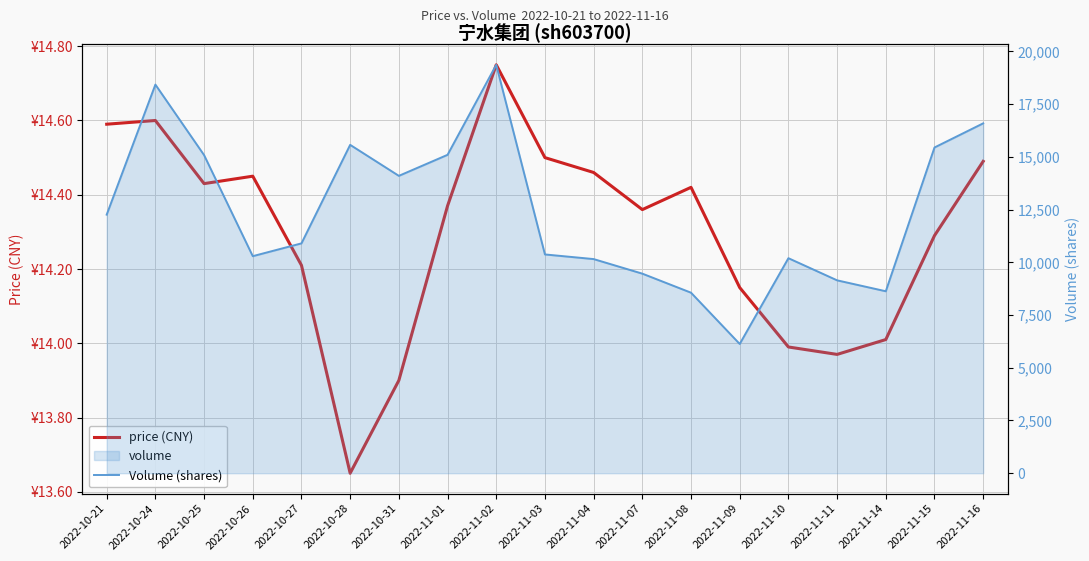

True or false: price (CNY) and Volume (shares) cross at least once.

False